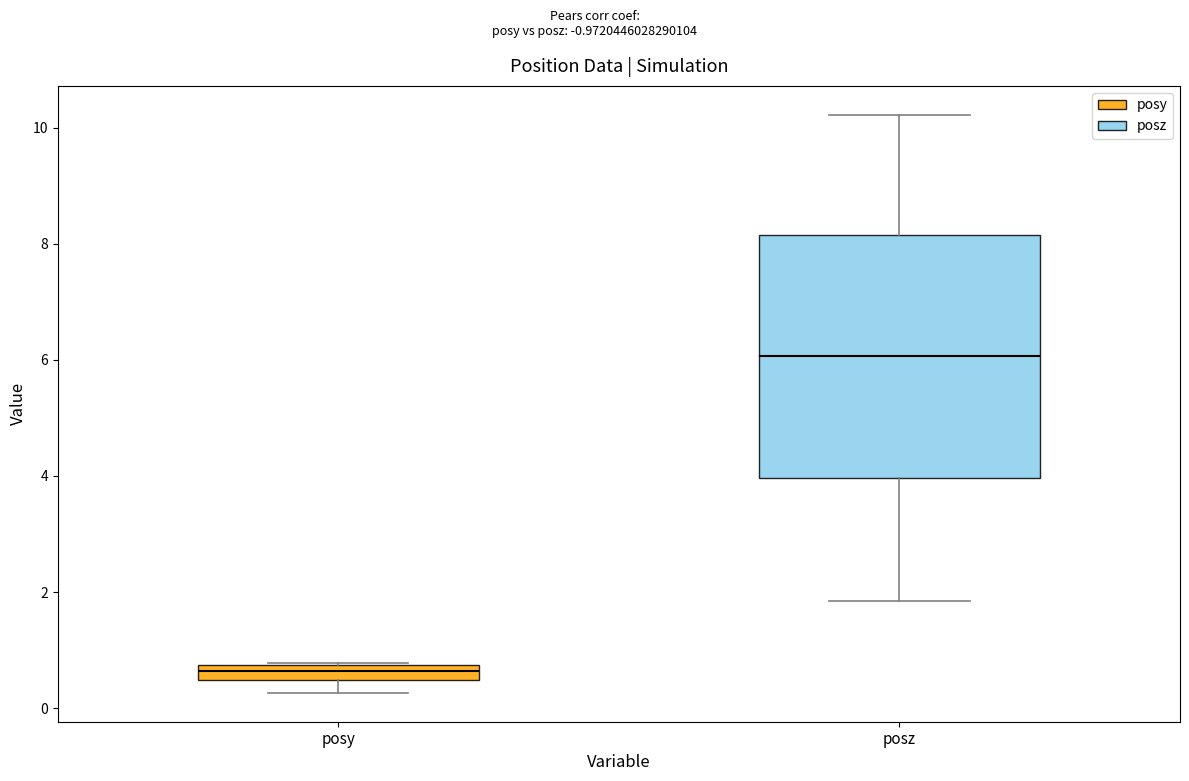

Which box's median line is the highest?

posz